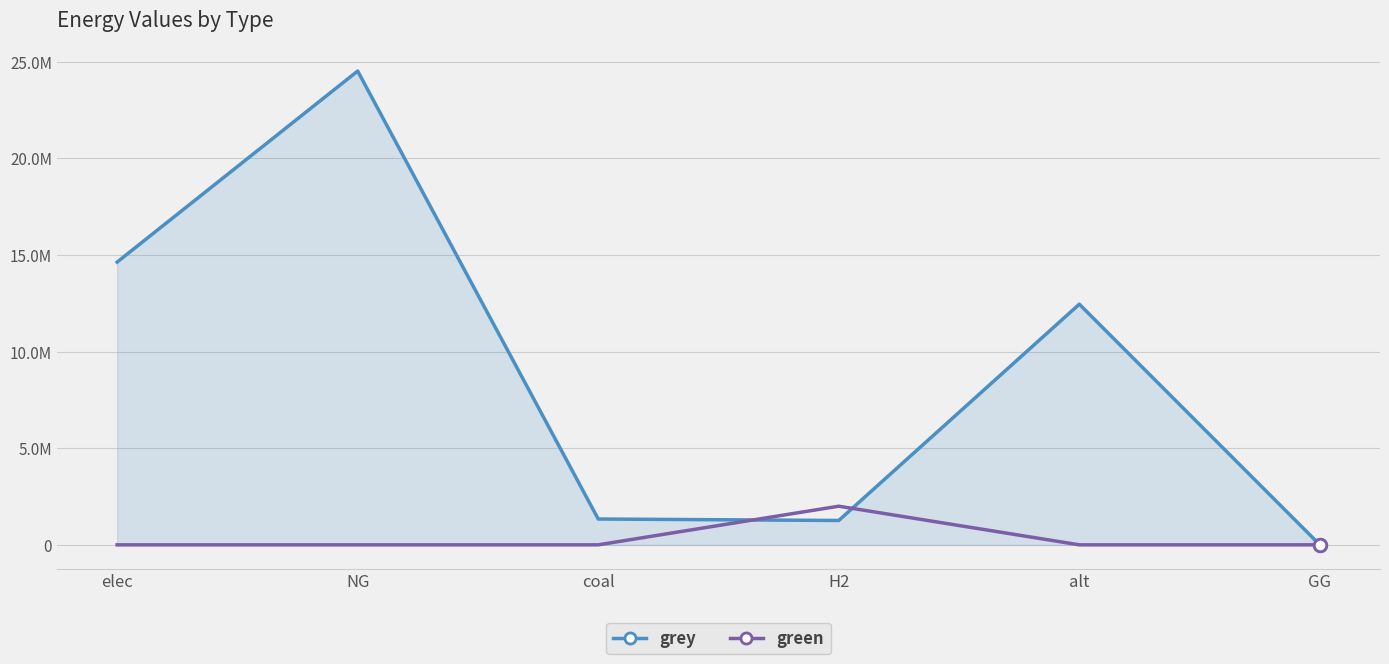

What is the value of the grey point at the 2nd from the left?

24525078.4